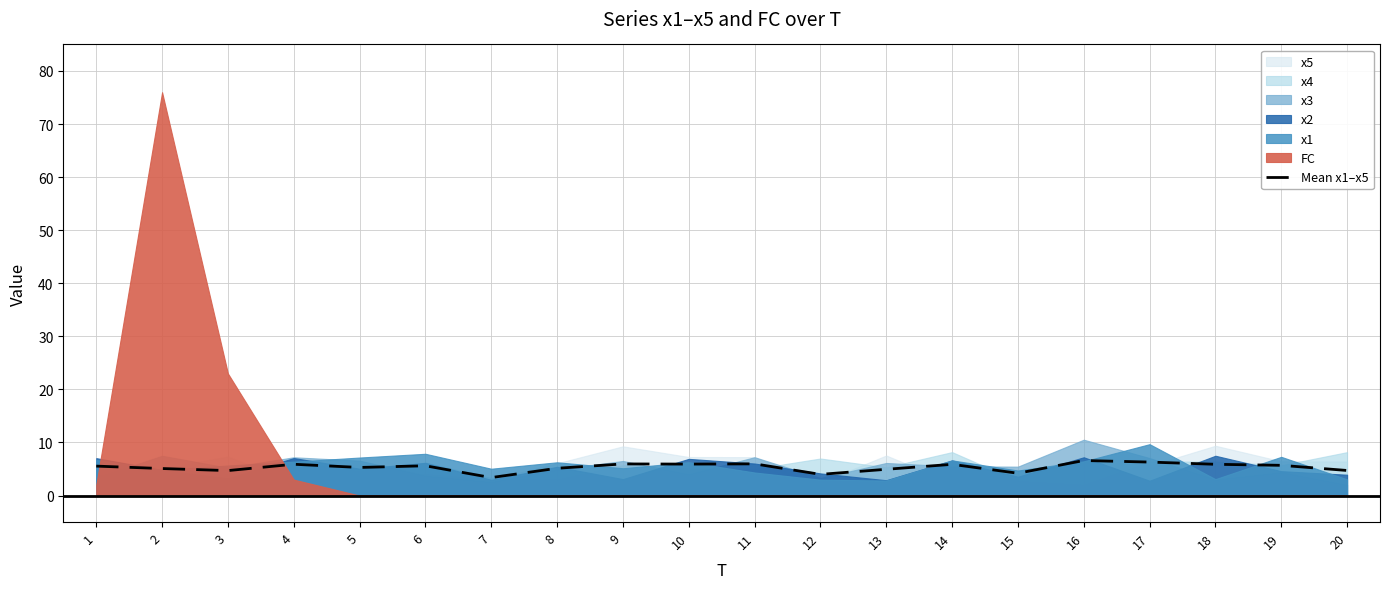

How many points are lower than both their immediate neighbors (excluding endpoints)?

6